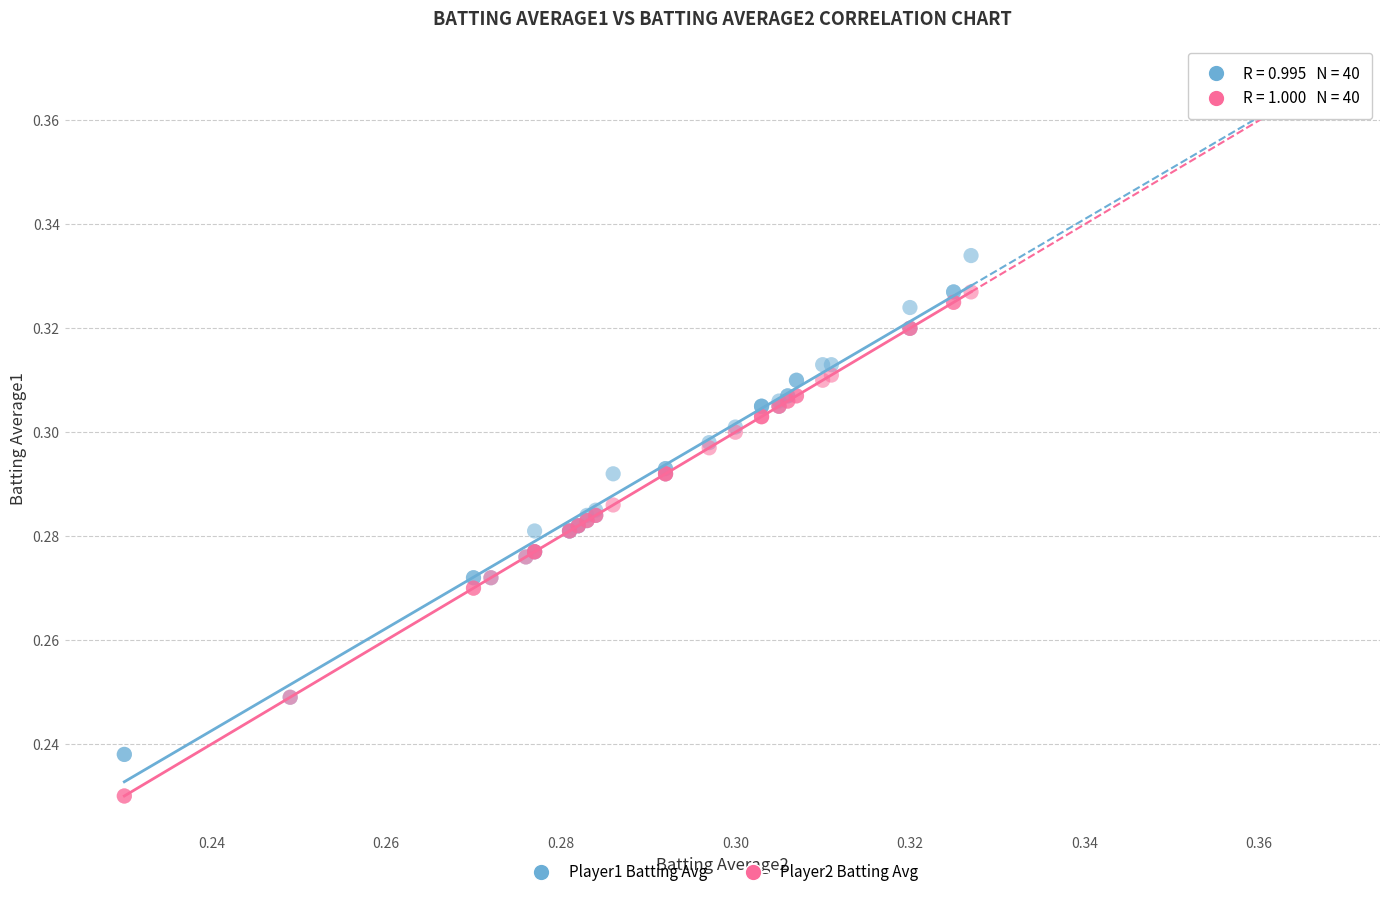

Which series contains the highest Y value?

Player1 Batting Avg